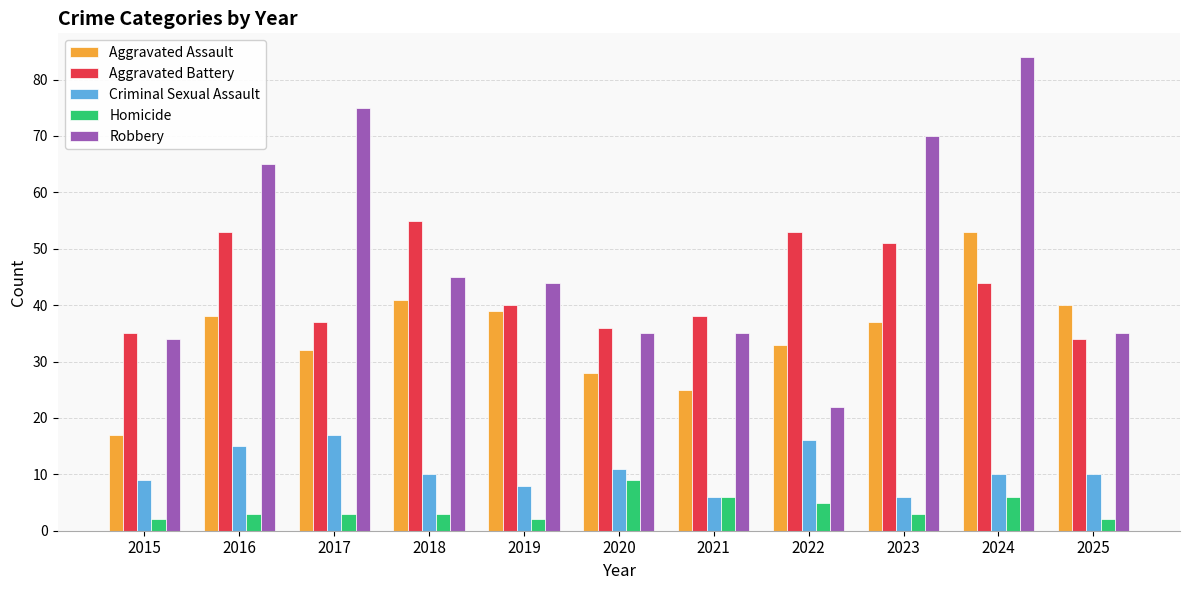

What is the value of the Aggravated Battery bar at the 4th from the left?

55